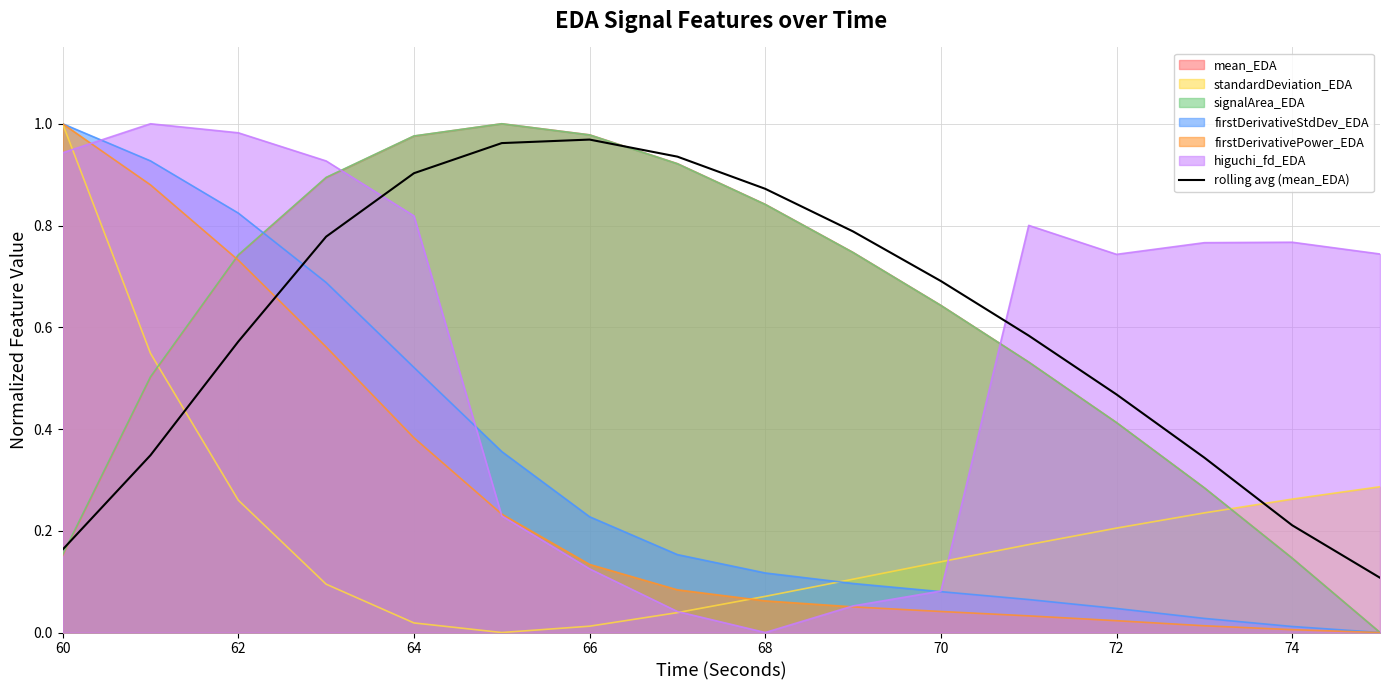

Which series ends up on top after the final intersection of higuchi_fd_EDA and mean_EDA?

higuchi_fd_EDA